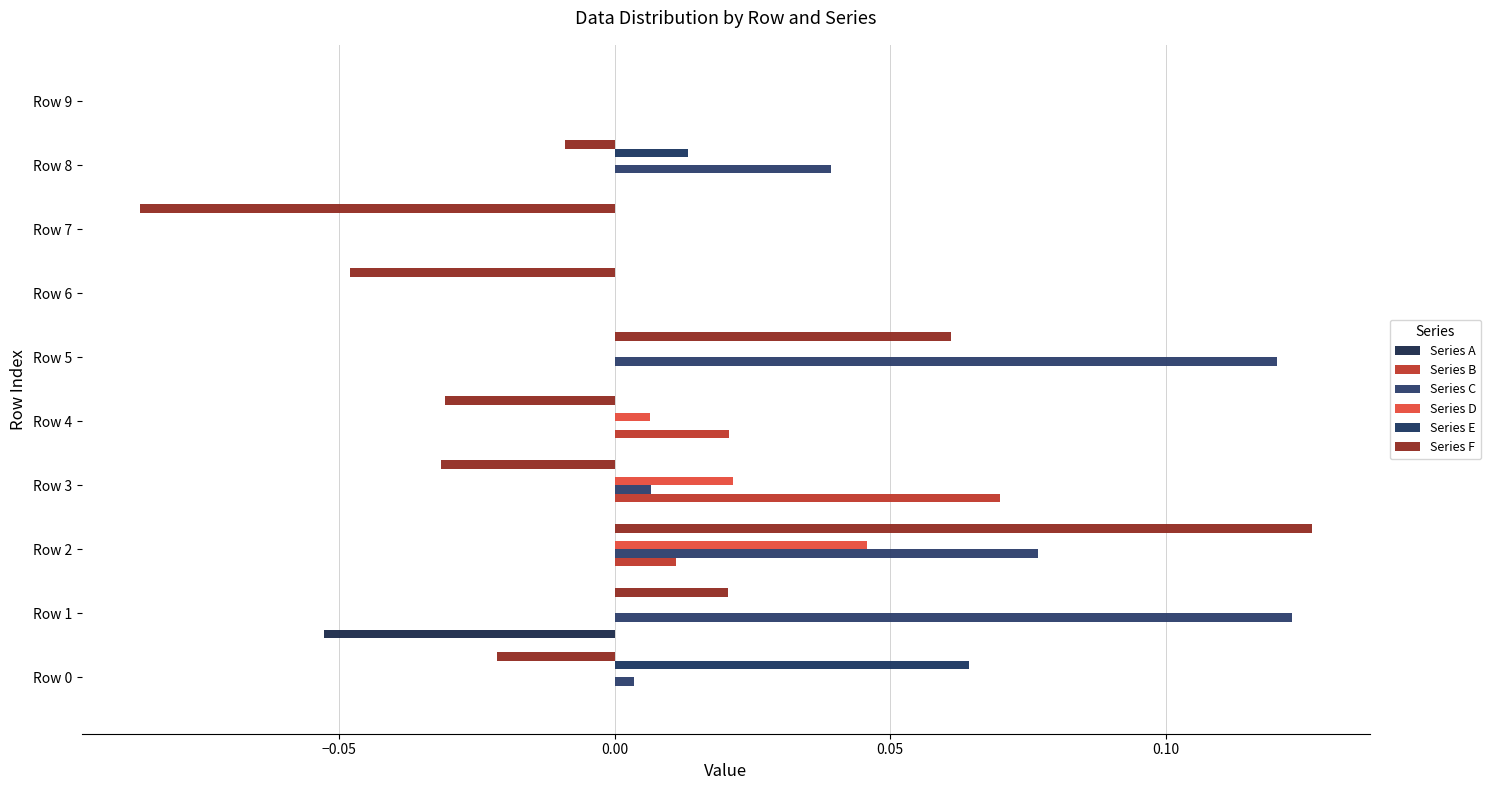

Which series has the largest total across all categories?

Series C